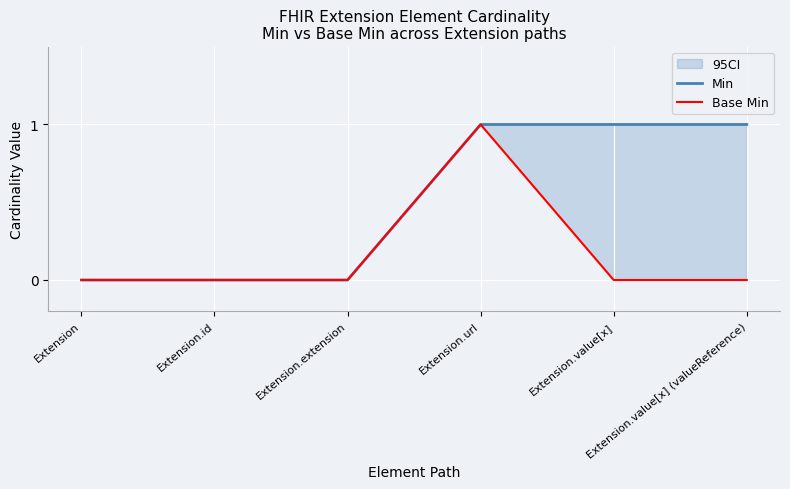

Reading right to left, what are all the values shown in this chart?

Min: Extension.value[x] (valueReference)=1	Extension.value[x]=1	Extension.url=1	Extension.extension=0	Extension.id=0	Extension=0
Base Min: Extension.value[x] (valueReference)=0	Extension.value[x]=0	Extension.url=1	Extension.extension=0	Extension.id=0	Extension=0